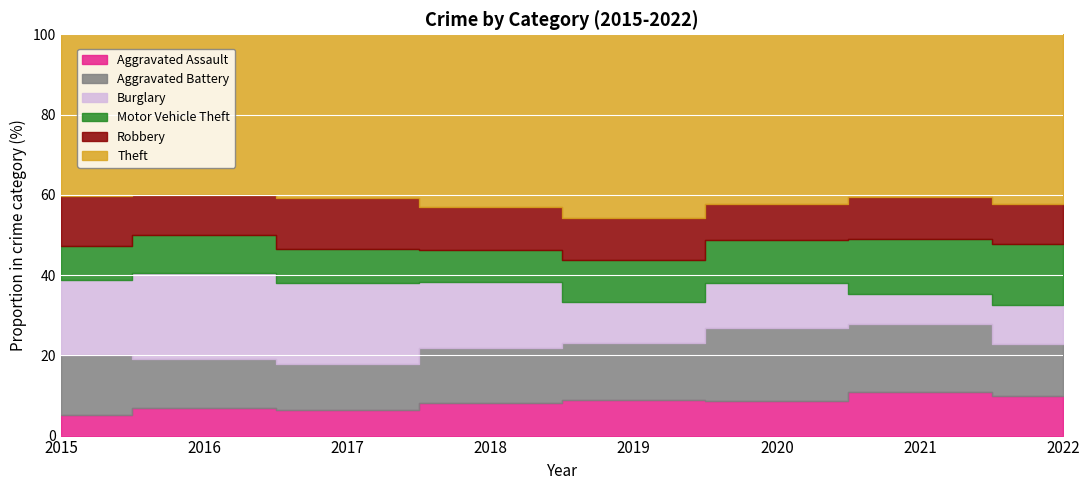

Reading right to left, transcribe all the data shown in this chart.

Aggravated Assault: 62	58	46	56	50	52	50	32
Aggravated Battery: 81	91	96	90	86	91	89	94
Burglary: 62	39	60	66	102	161	157	117
Motor Vehicle Theft: 95	74	57	66	49	68	69	54
Robbery: 63	56	48	67	66	103	73	78
Theft: 267	216	225	291	267	326	293	253